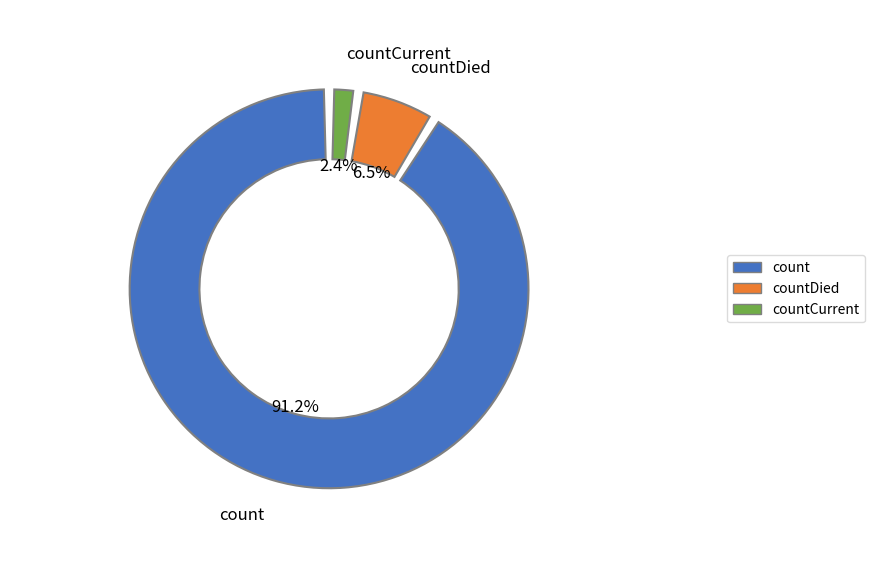

Which has a higher value, count or countDied?

count